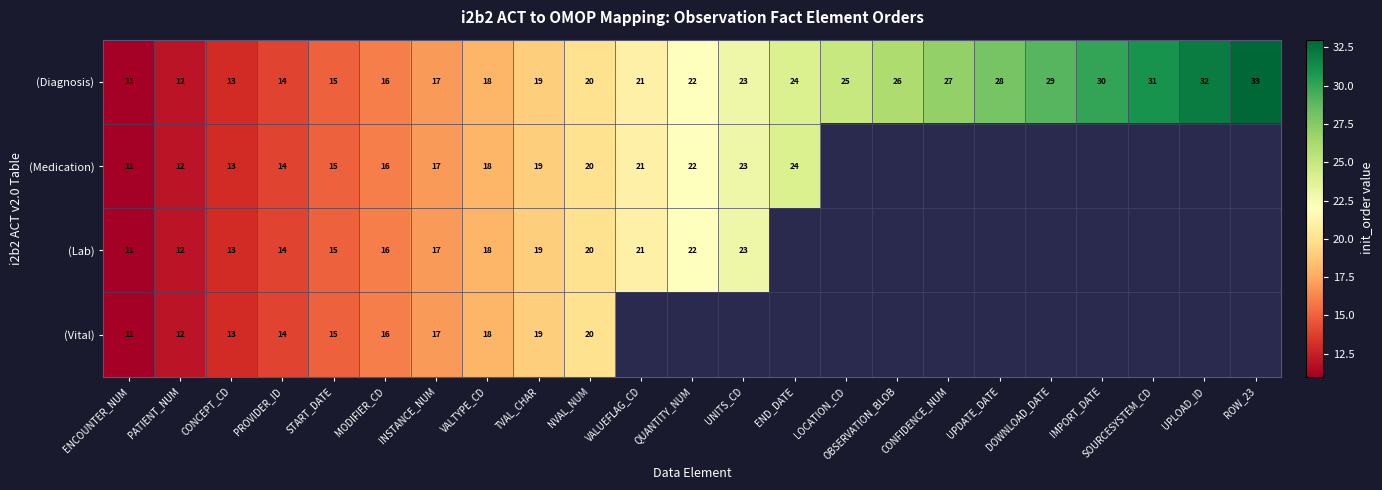

Is it true that (Diagnosis) equals 23 at UNITS_CD?

True